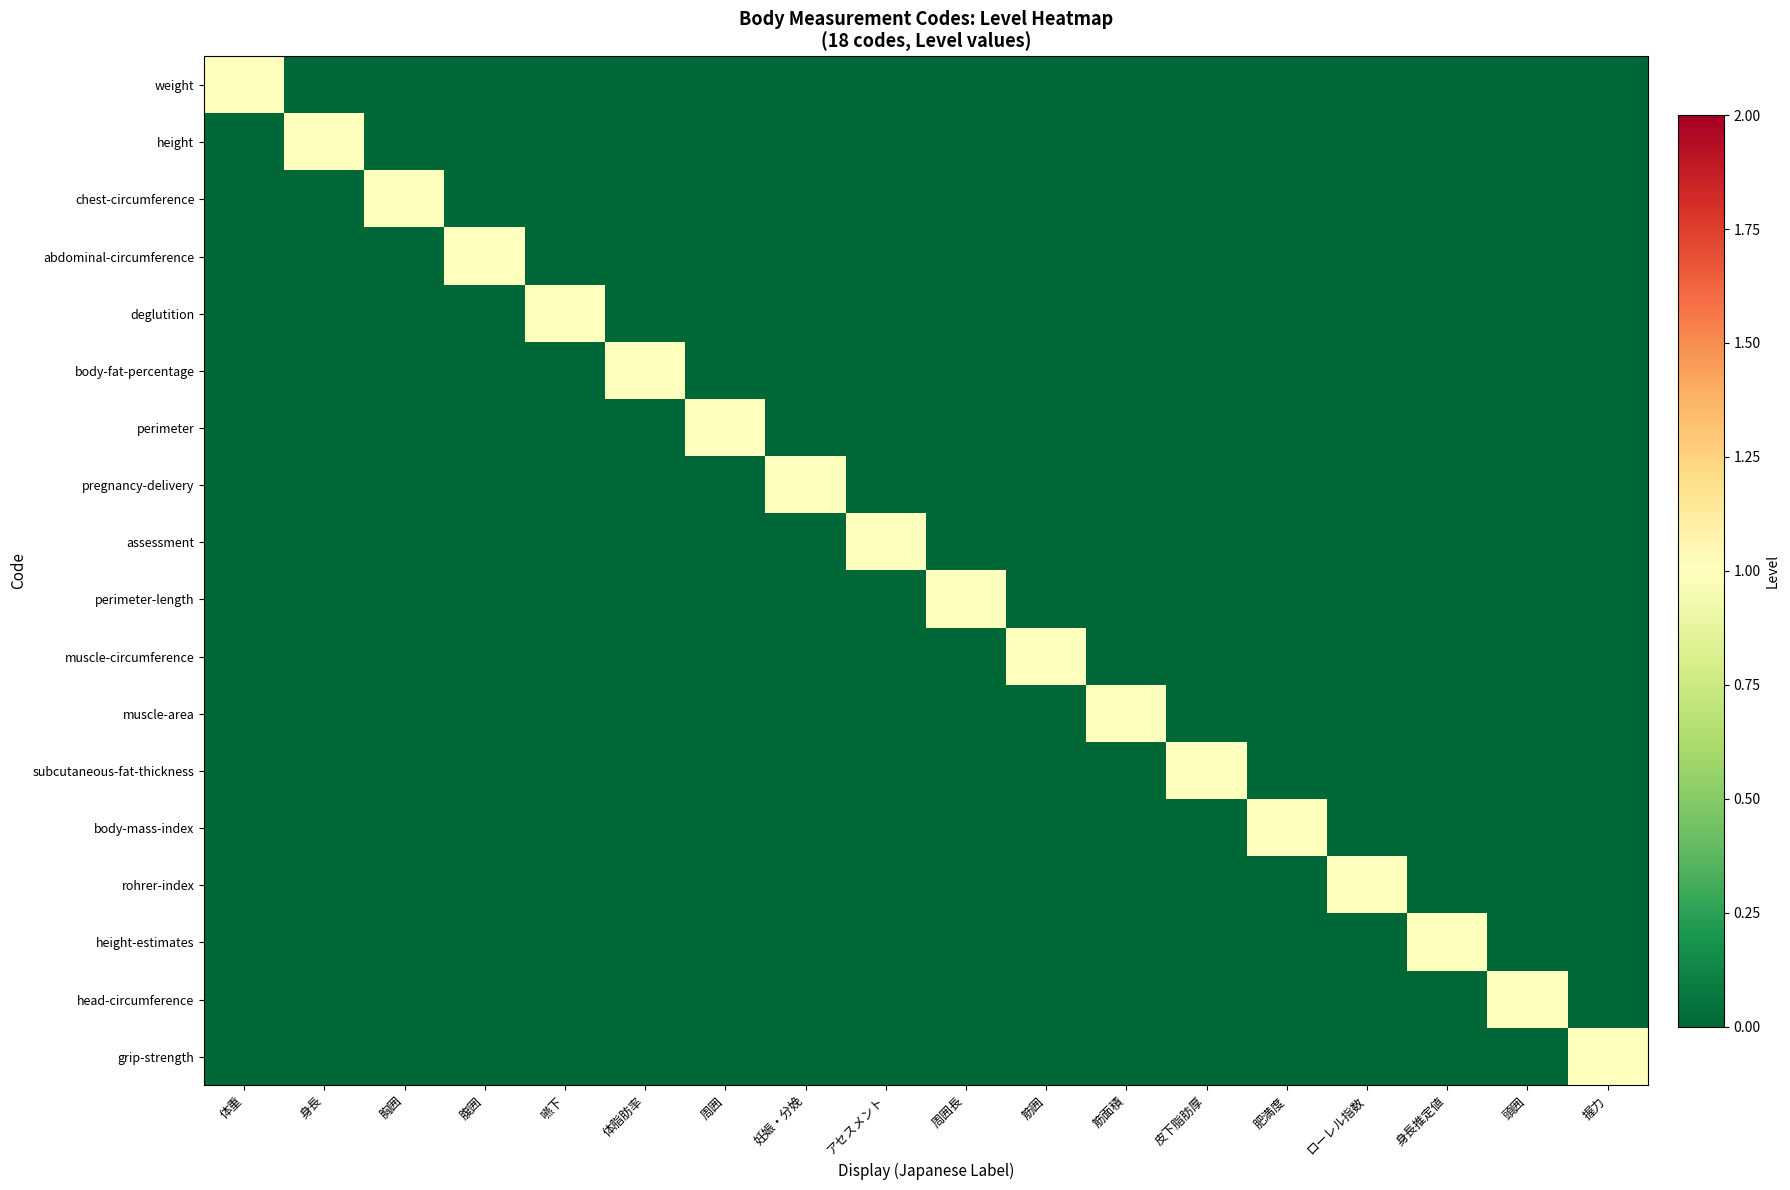

At 胸囲, list the series in order from largest to smallest.

chest-circumference, weight, height, abdominal-circumference, deglutition, body-fat-percentage, perimeter, pregnancy-delivery, assessment, perimeter-length, muscle-circumference, muscle-area, subcutaneous-fat-thickness, body-mass-index, rohrer-index, height-estimates, head-circumference, grip-strength